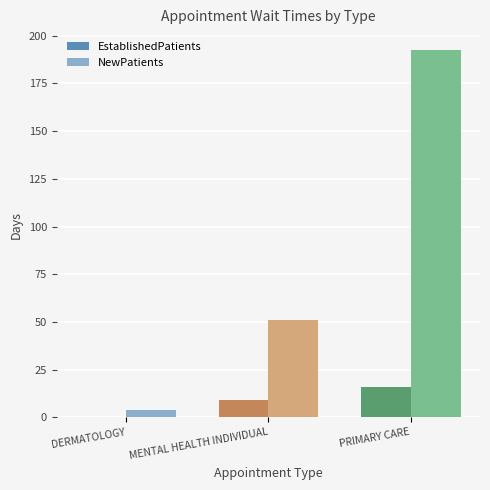

At which category does the chart reach its peak across all series?

PRIMARY CARE